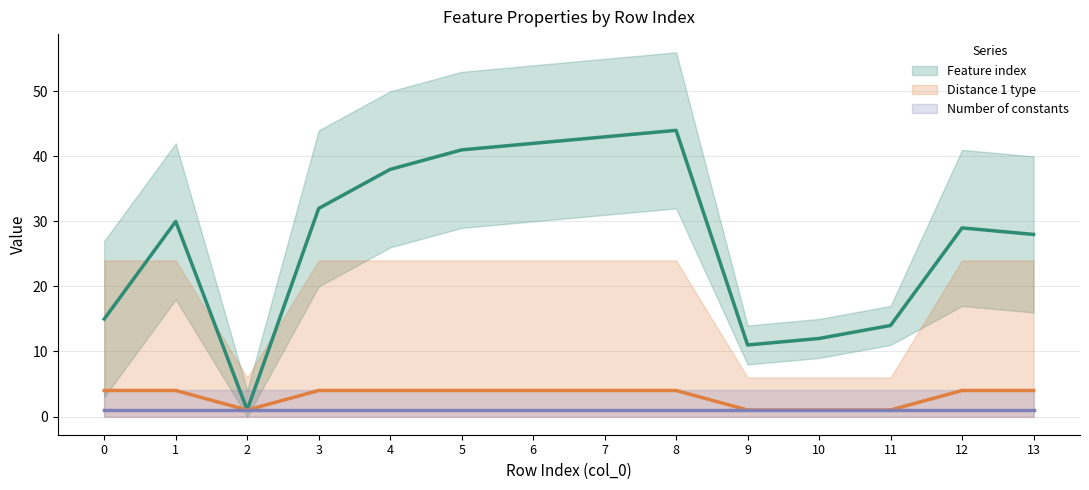

Which series has the widest spread of values?

Feature index